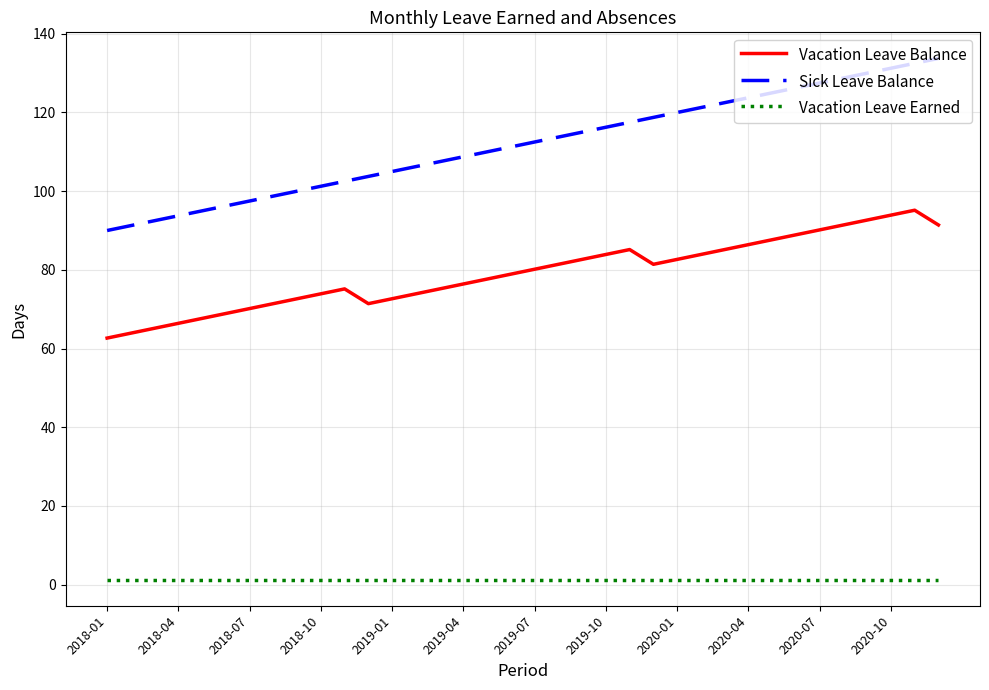

Rank the series by their average value, from lowest to highest.

Vacation Leave Earned, Vacation Leave Balance, Sick Leave Balance